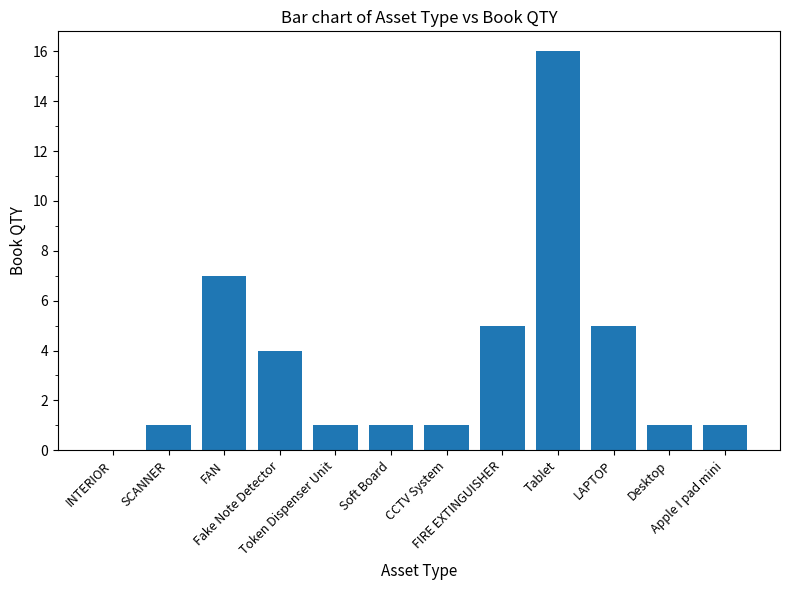

What is the sum of all values?

43